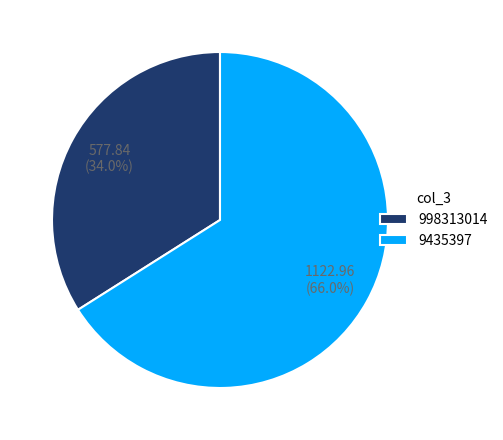

How much of the chart is everything except 9435397?

34.0%